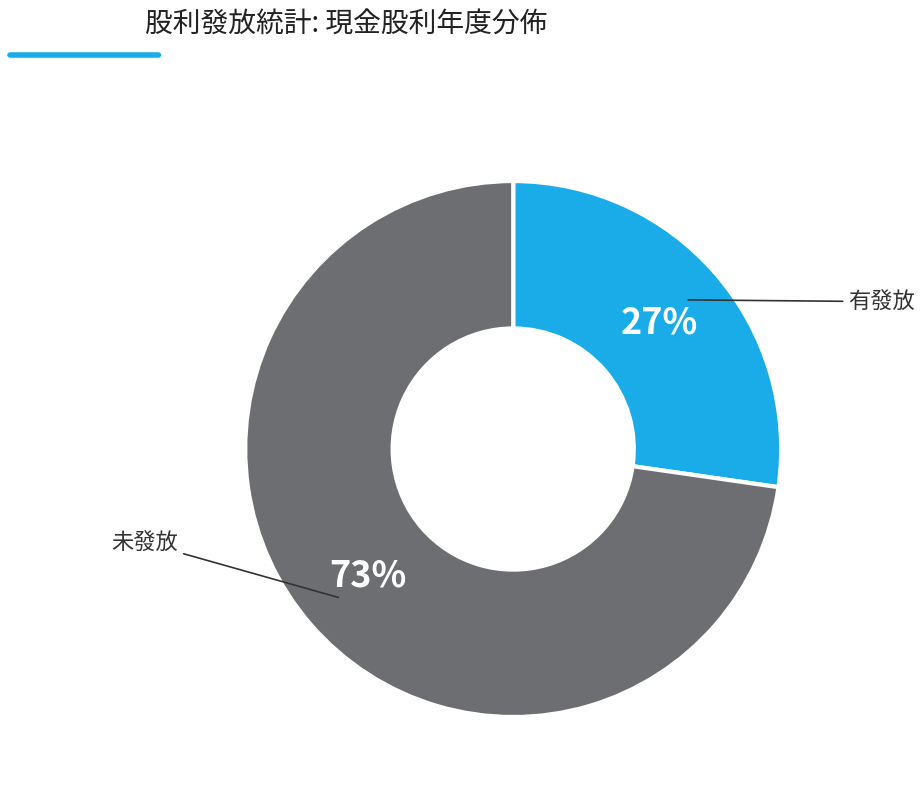

To the nearest percent, what is the average slice percentage?

50%